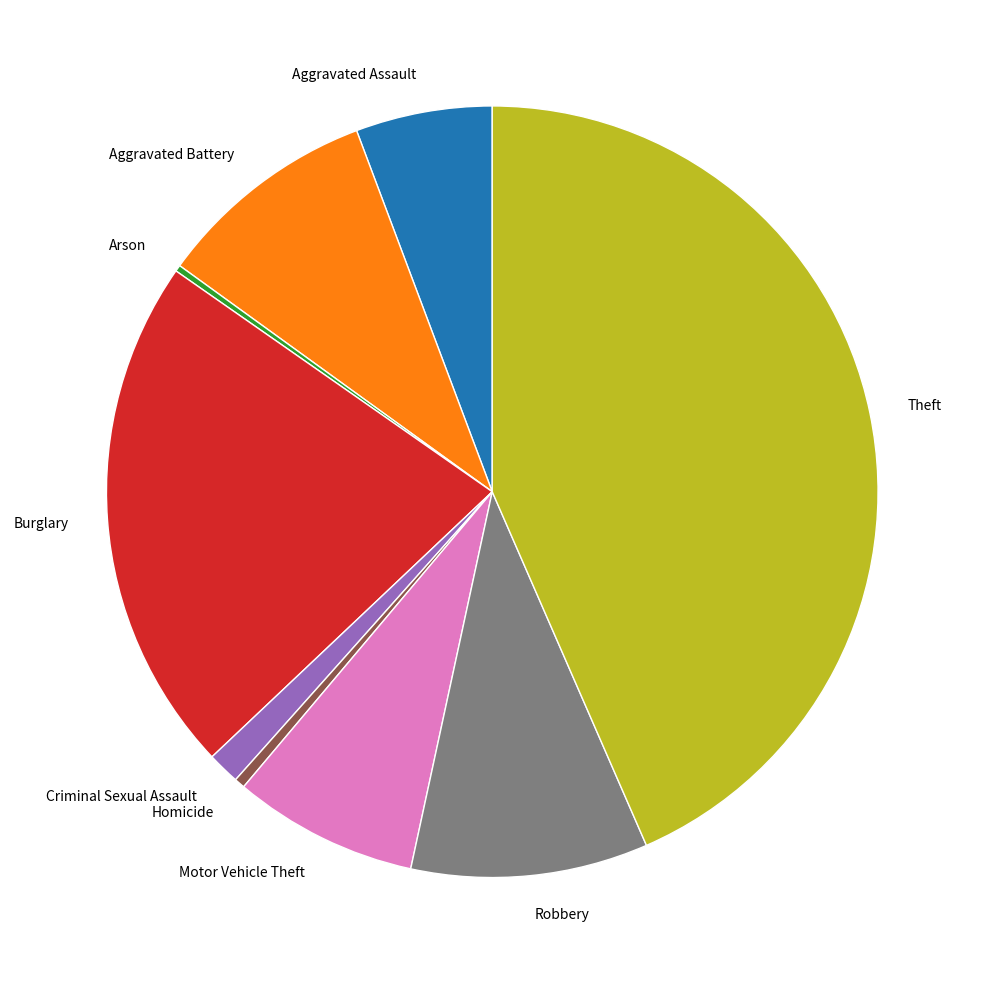

Is the sum of Burglary and Motor Vehicle Theft greater than half?

No